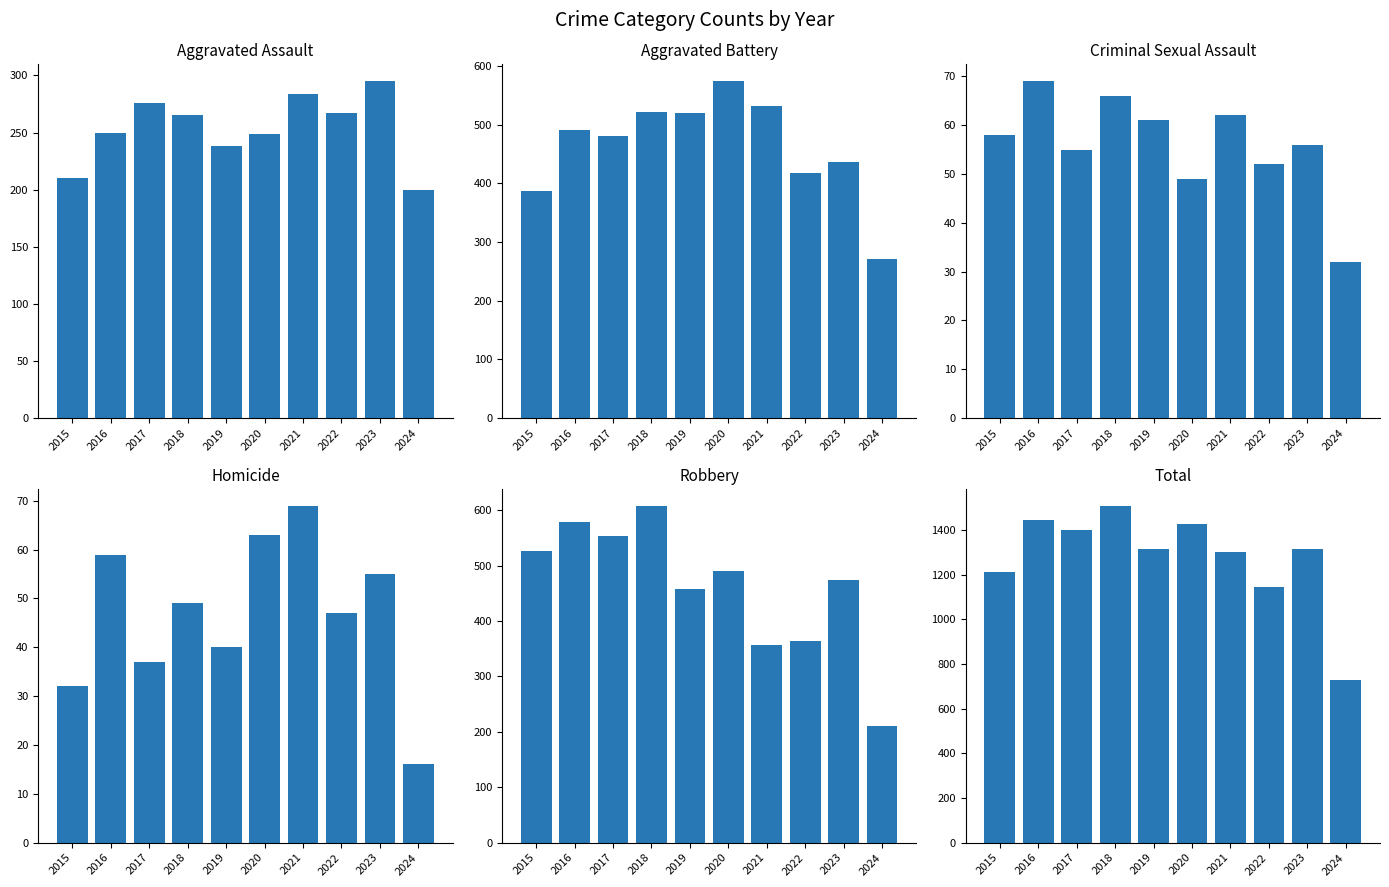

How many distinct data groups are displayed?

6